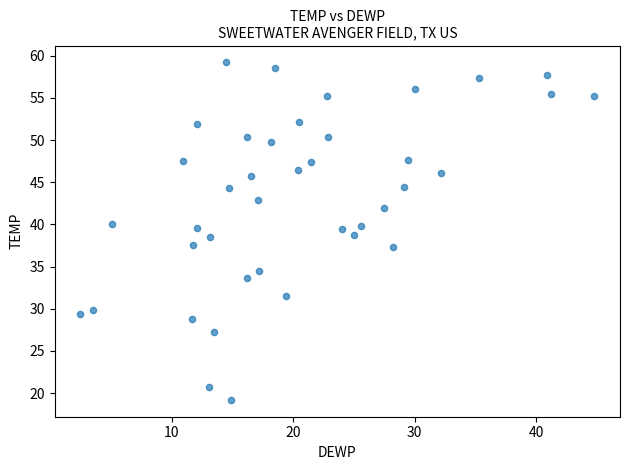

What is the range of Y values (max minus min)?

40.0